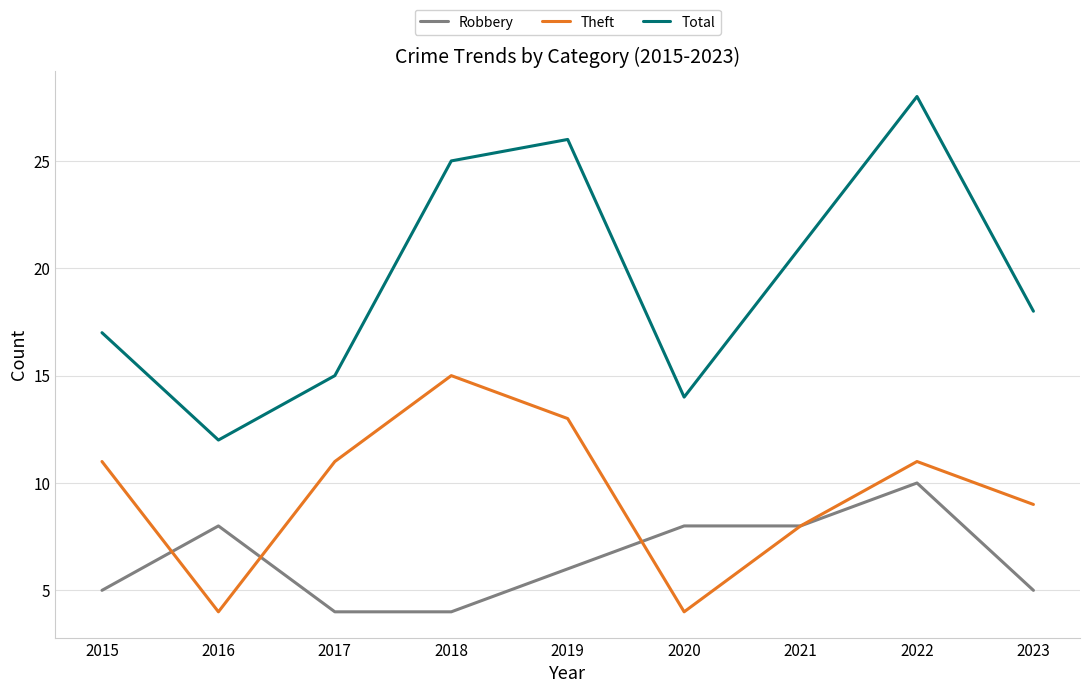

List the series in order of their peak value, lowest first.

Robbery, Theft, Total